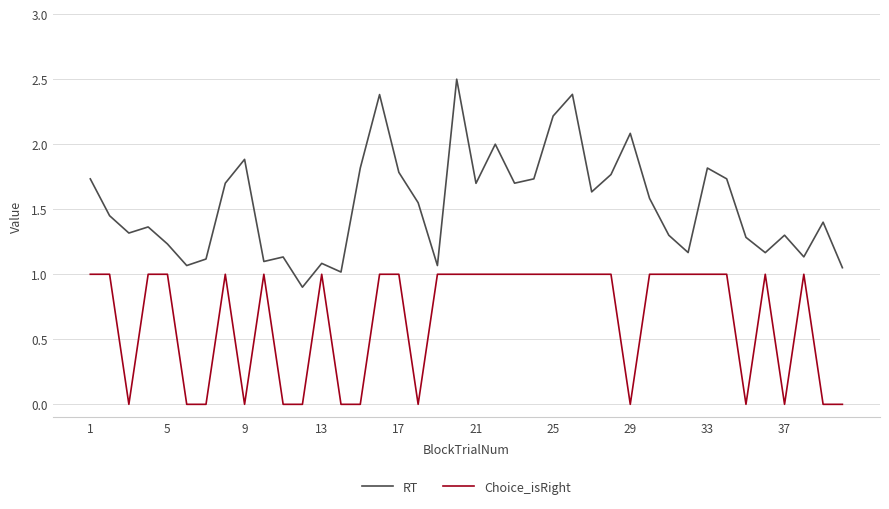

True or false: RT and Choice_isRight intersect in this chart.

False